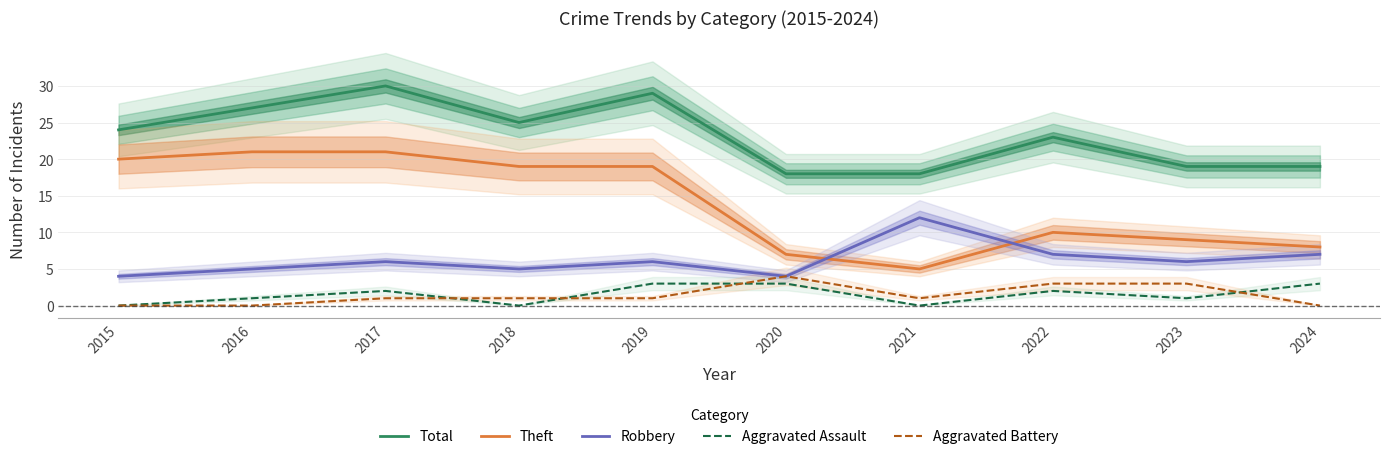

Is this an area chart (filled region under the line)?

No